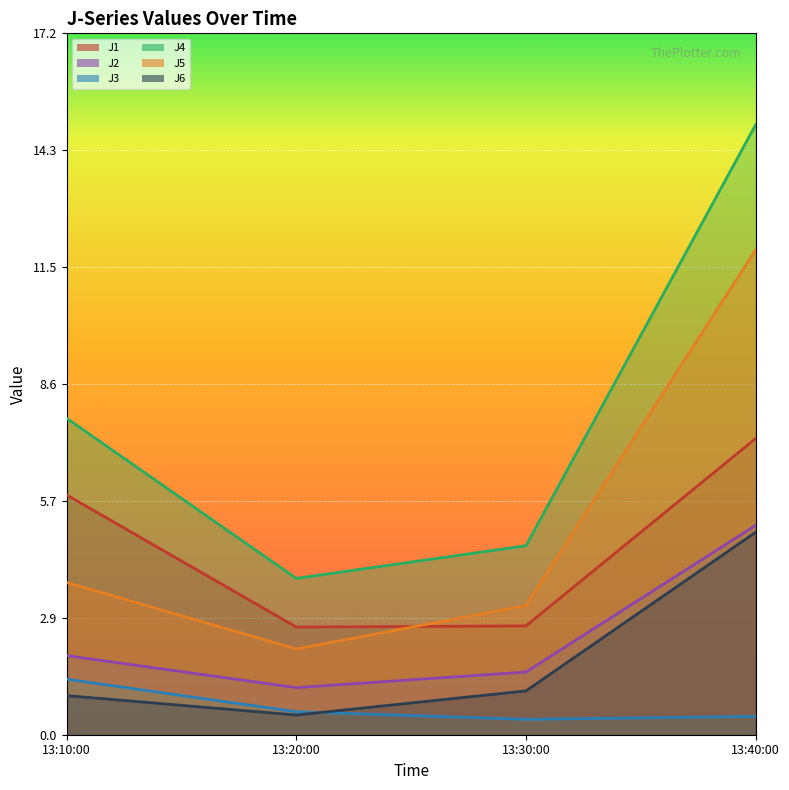

Which category has the highest value in the J4 series?

13:40:00